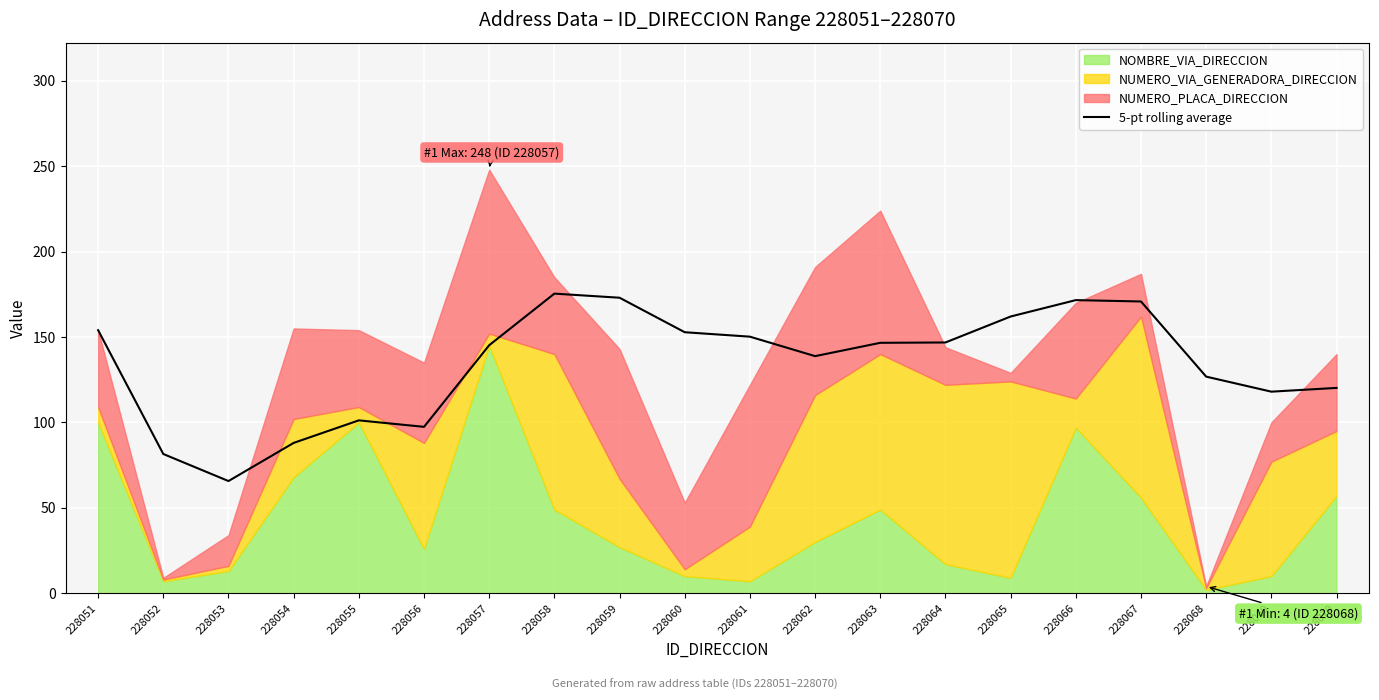

True or false: the data has more than 2 interior local peaks.

True